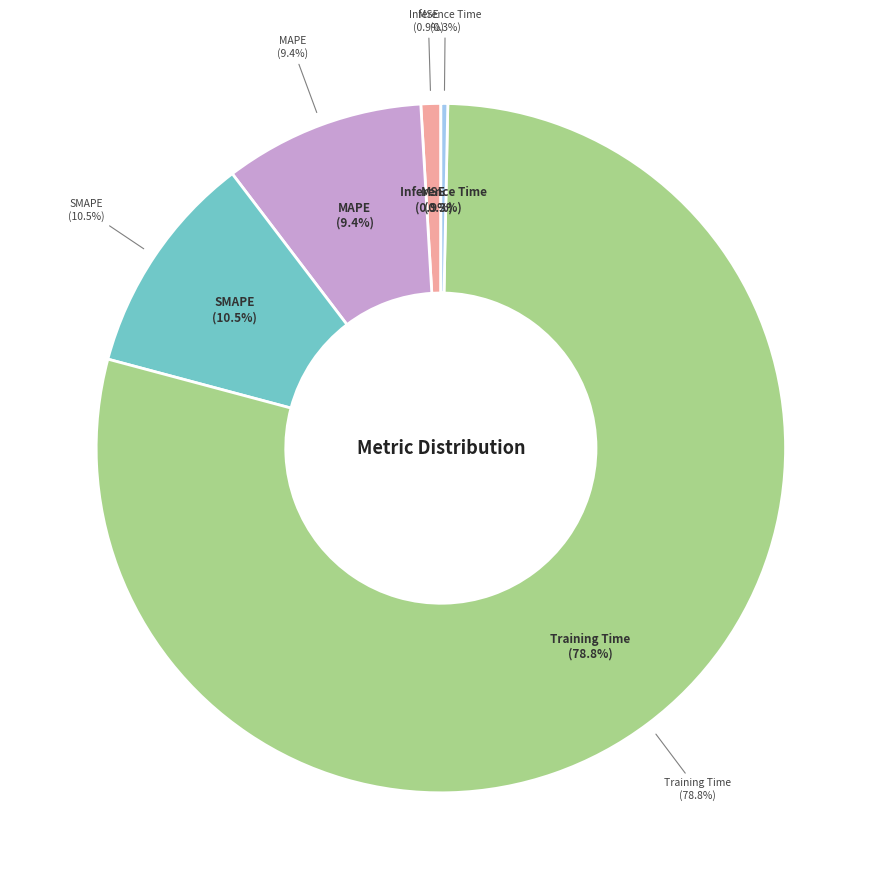

The Training Time slice represents 79% of the pie. True or false?

True